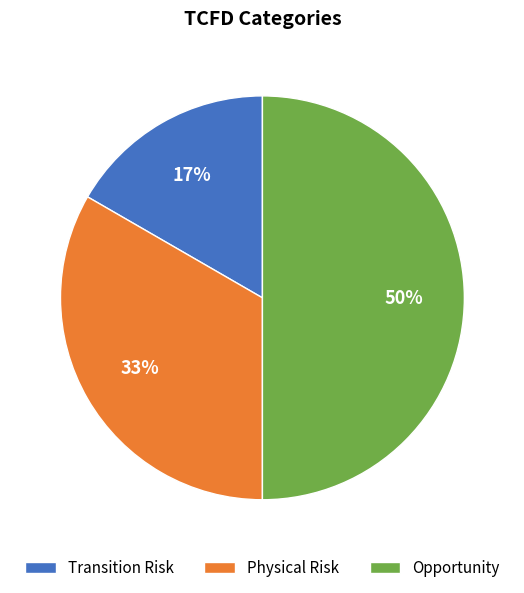

How many segments does this pie chart have?

3